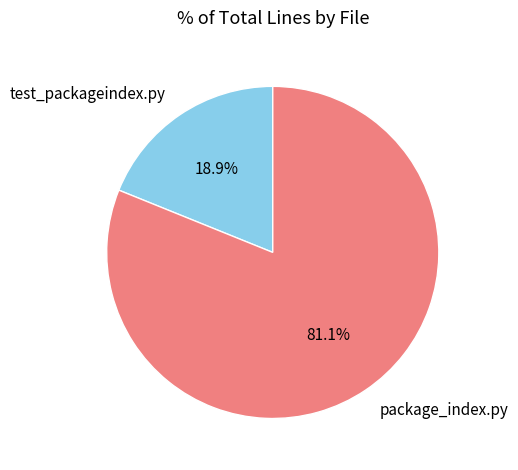

Which category accounts for the majority?

package_index.py